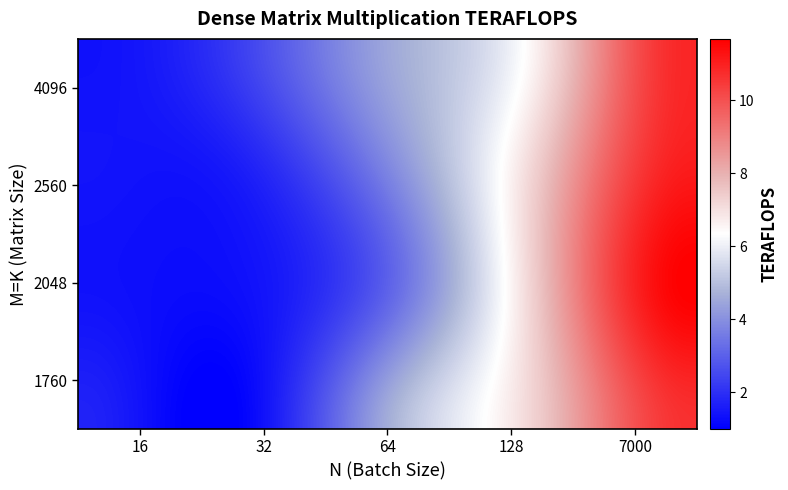

List the series in order of their peak value, lowest first.

1760, 4096, 2560, 2048